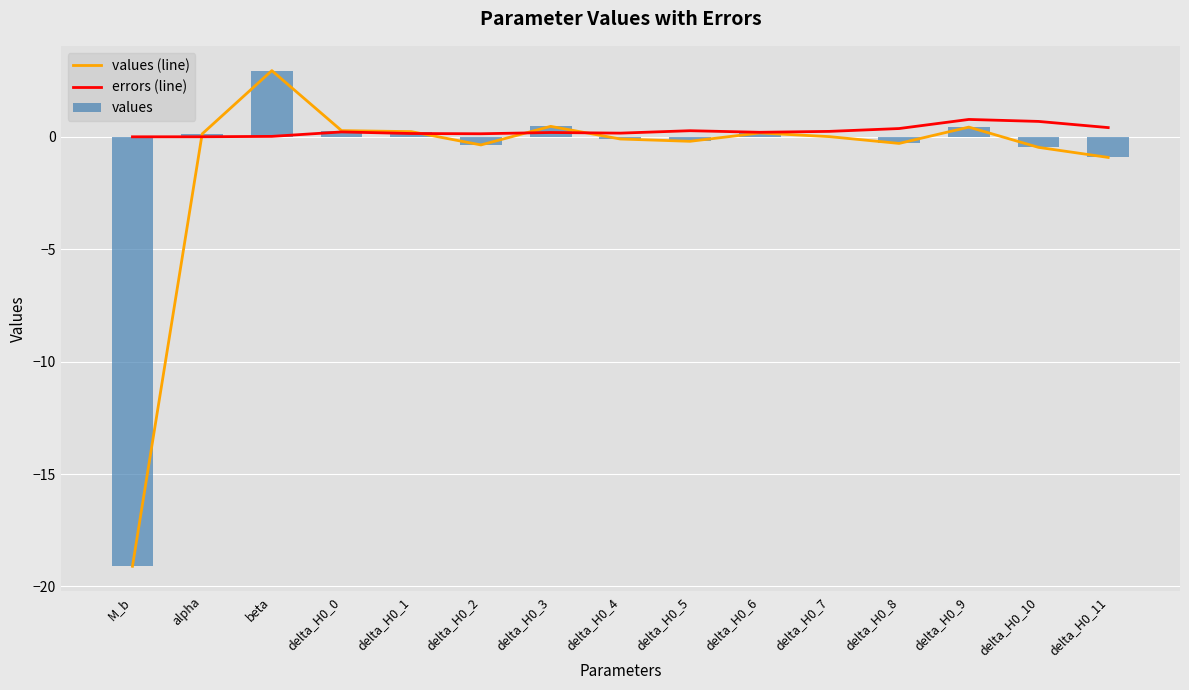

What is the label of the 15th bar from the left?

delta_H0_11